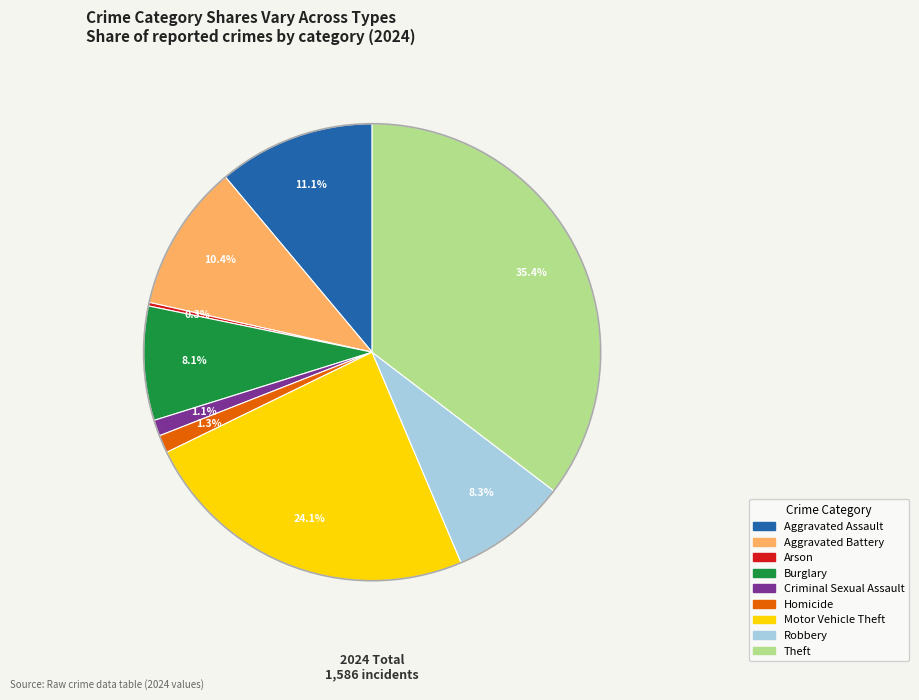

Which slice is the largest?

Theft